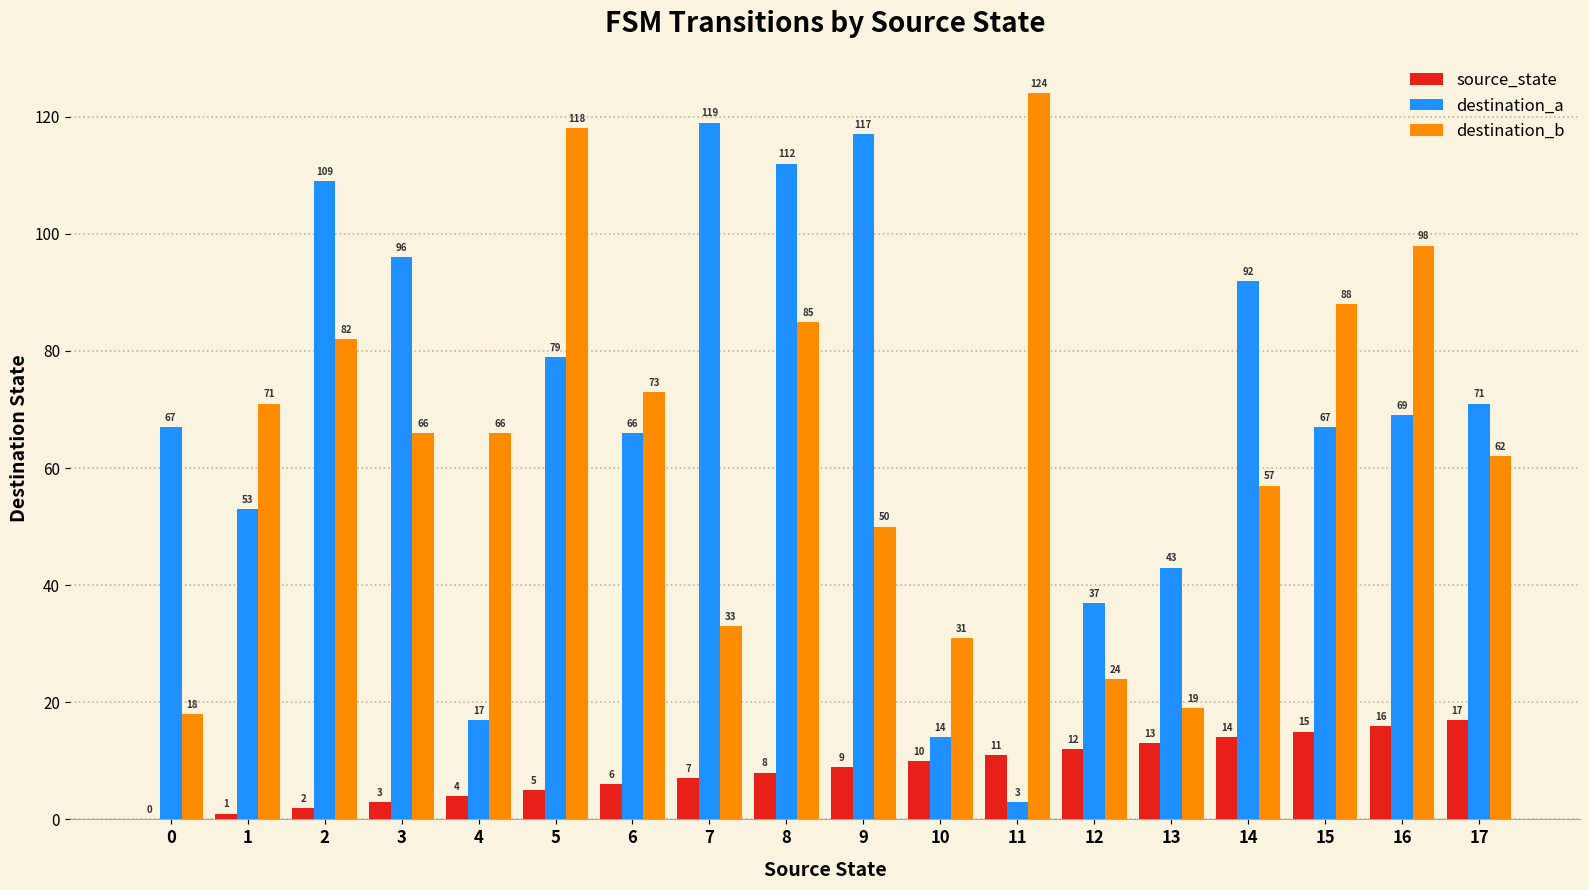

Reading right to left, list all the values displayed in this chart.

source_state: 17=17	16=16	15=15	14=14	13=13	12=12	11=11	10=10	9=9	8=8	7=7	6=6	5=5	4=4	3=3	2=2	1=1	0=0
destination_a: 17=71	16=69	15=67	14=92	13=43	12=37	11=3	10=14	9=117	8=112	7=119	6=66	5=79	4=17	3=96	2=109	1=53	0=67
destination_b: 17=62	16=98	15=88	14=57	13=19	12=24	11=124	10=31	9=50	8=85	7=33	6=73	5=118	4=66	3=66	2=82	1=71	0=18